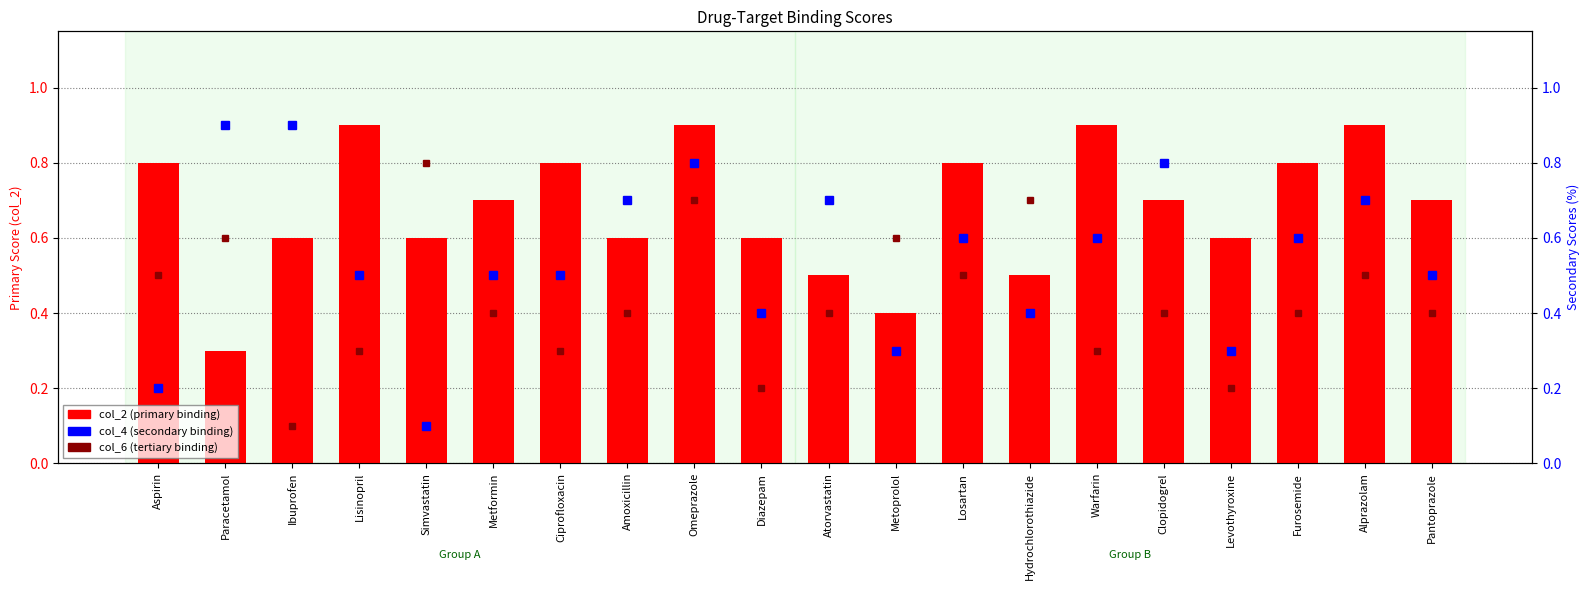

Rank the categories by value from highest to lowest.

Lisinopril, Omeprazole, Warfarin, Alprazolam, Aspirin, Ciprofloxacin, Losartan, Furosemide, Metformin, Clopidogrel, Pantoprazole, Ibuprofen, Simvastatin, Amoxicillin, Diazepam, Levothyroxine, Atorvastatin, Hydrochlorothiazide, Metoprolol, Paracetamol